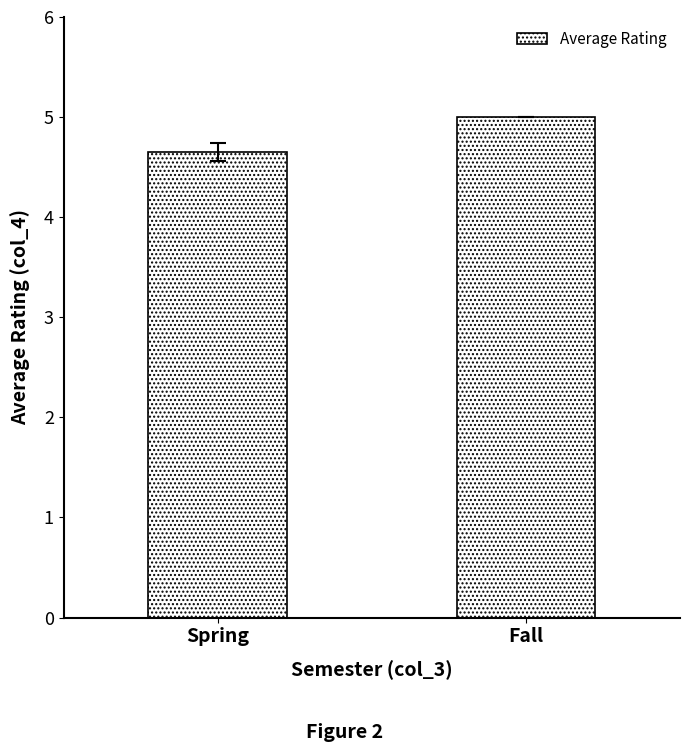

What is the smallest value displayed?

4.6